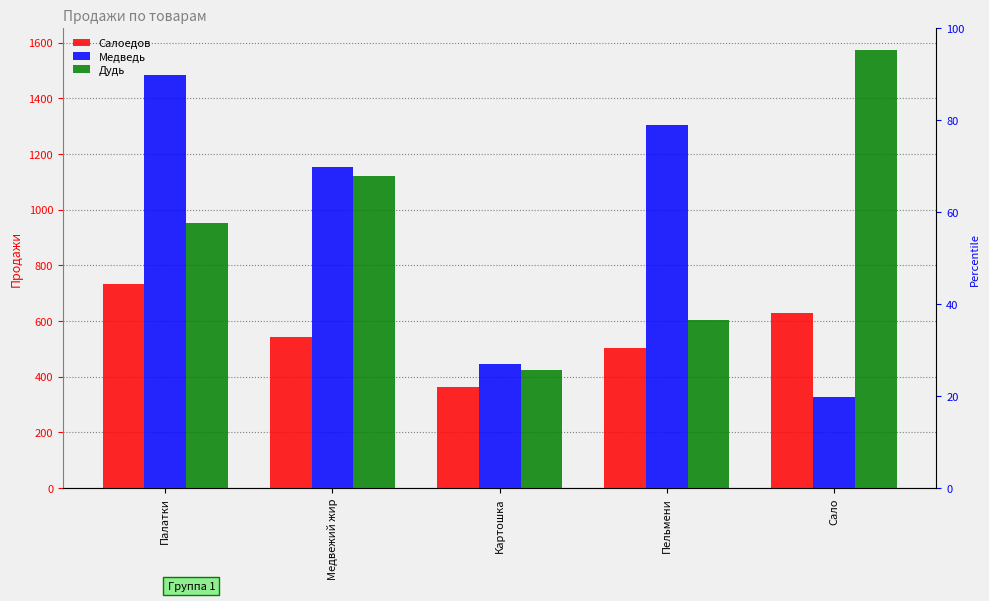

The value of Дудь at Палатки is 486. True or false?

False